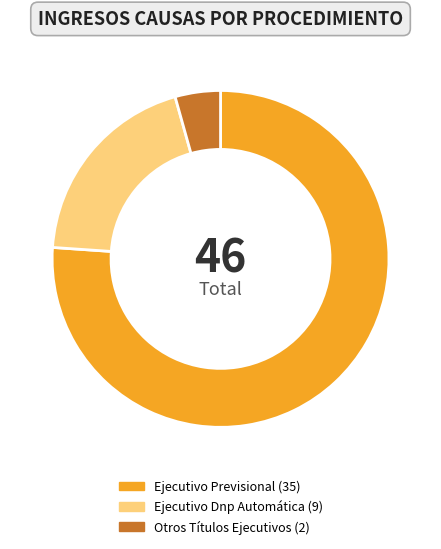

Count the number of slices in the pie.

3